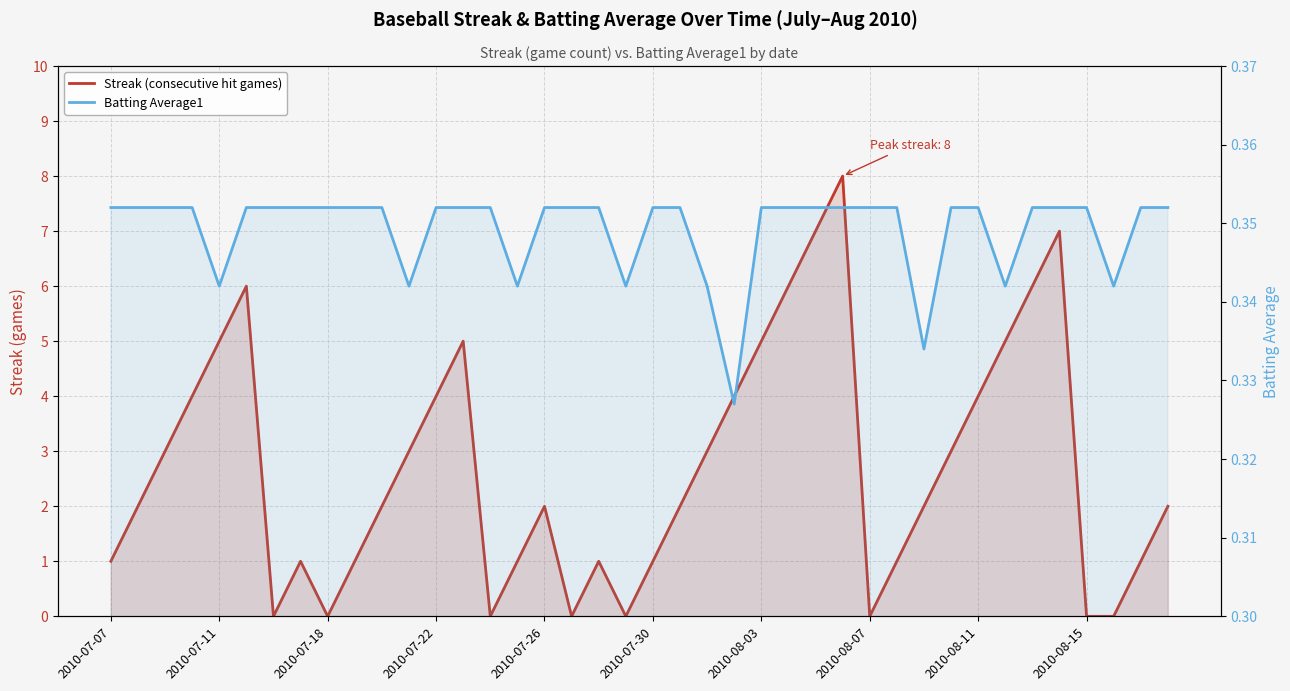

Which series changed the most between 14 and 34?

Streak (consecutive hit games)